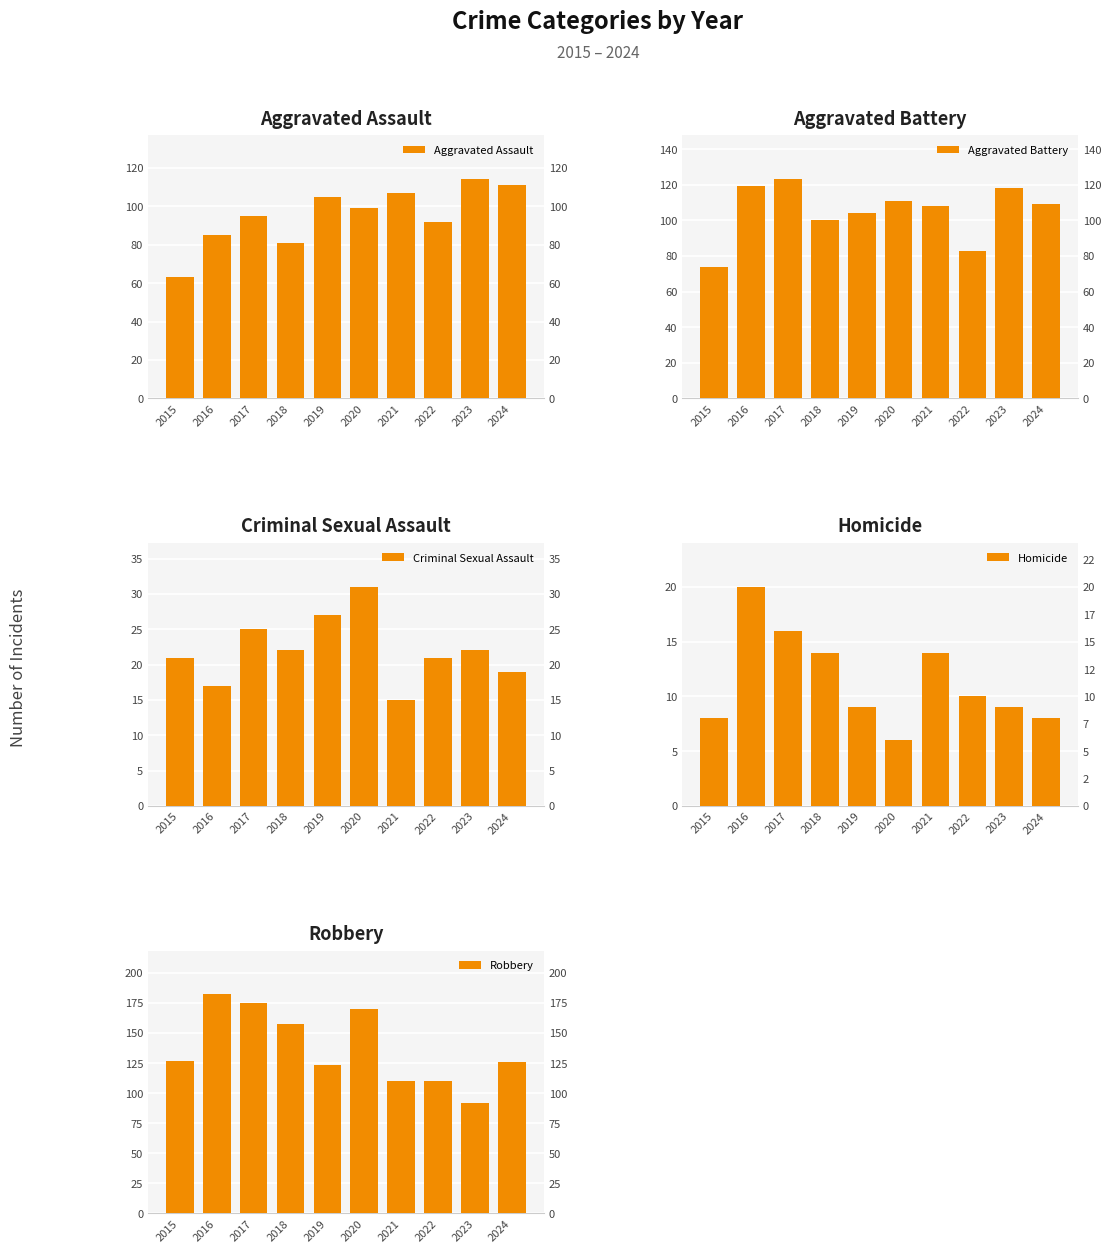

What is the difference between the Aggravated Assault values at 2021 and 2017?

12